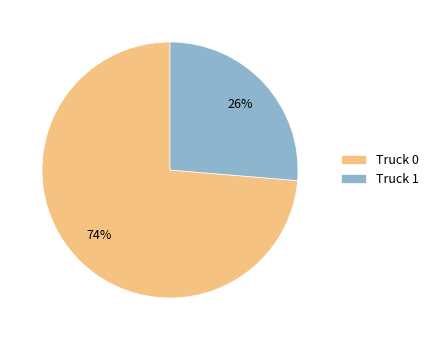

To the nearest percent, what is the average slice percentage?

50%